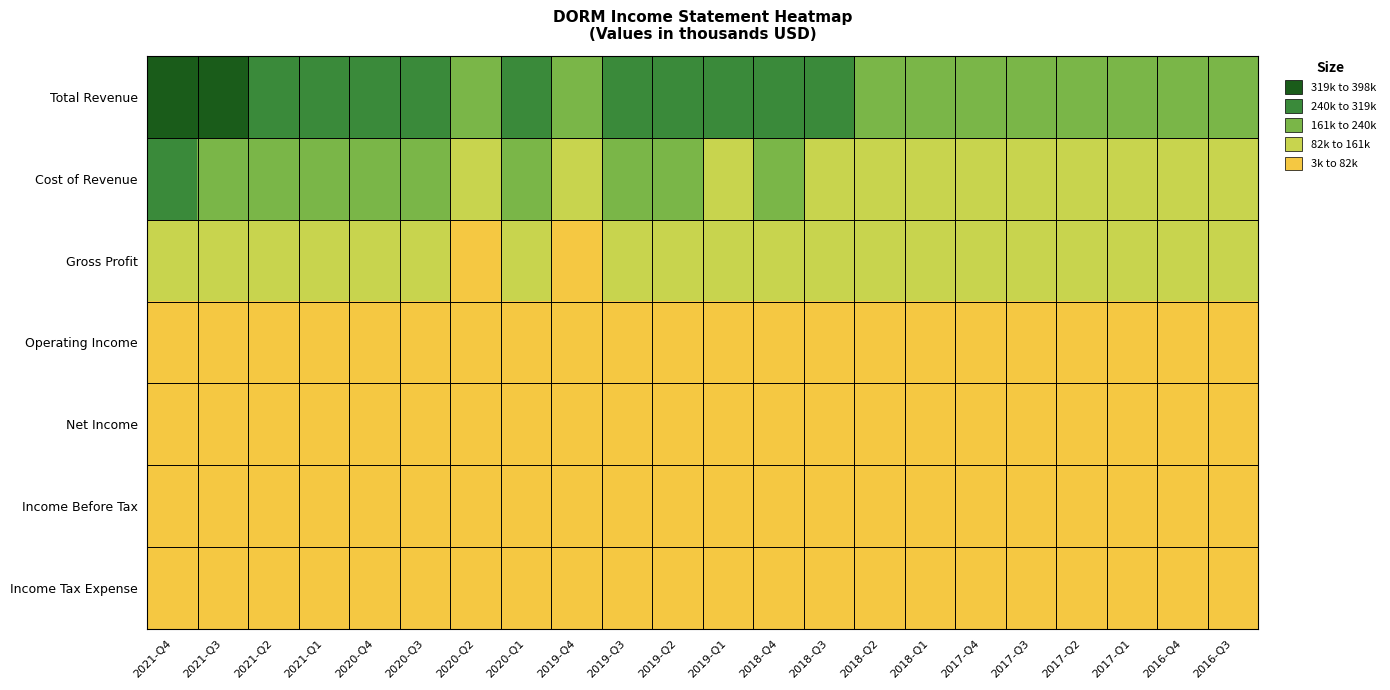

Rank the series at 2019-Q4 from lowest to highest value.

Income Tax Expense, Net Income, Income Before Tax, Operating Income, Gross Profit, Cost of Revenue, Total Revenue